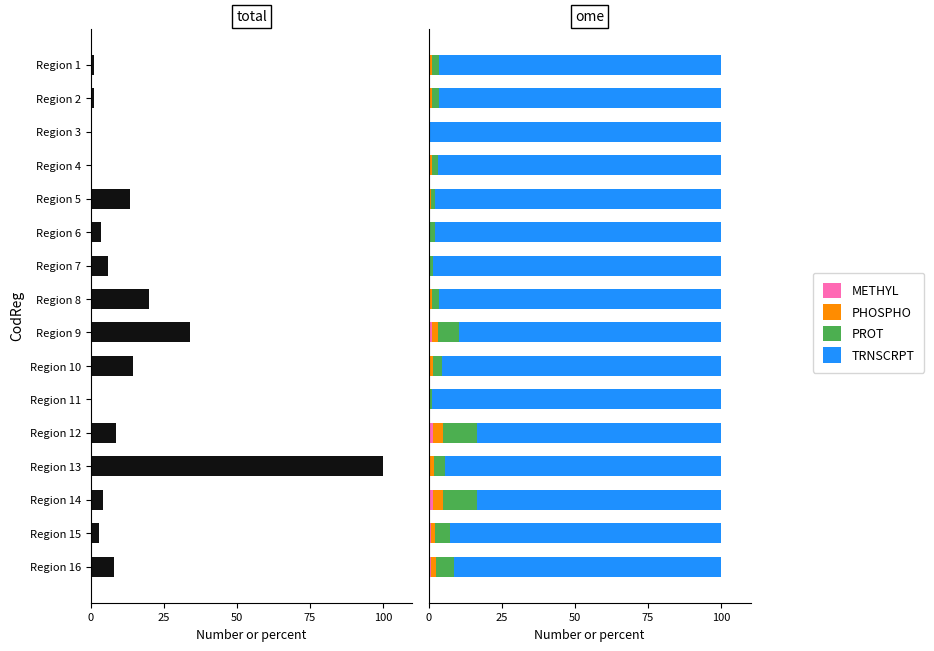

Are the bars grouped side by side (vs. stacked)?

Yes